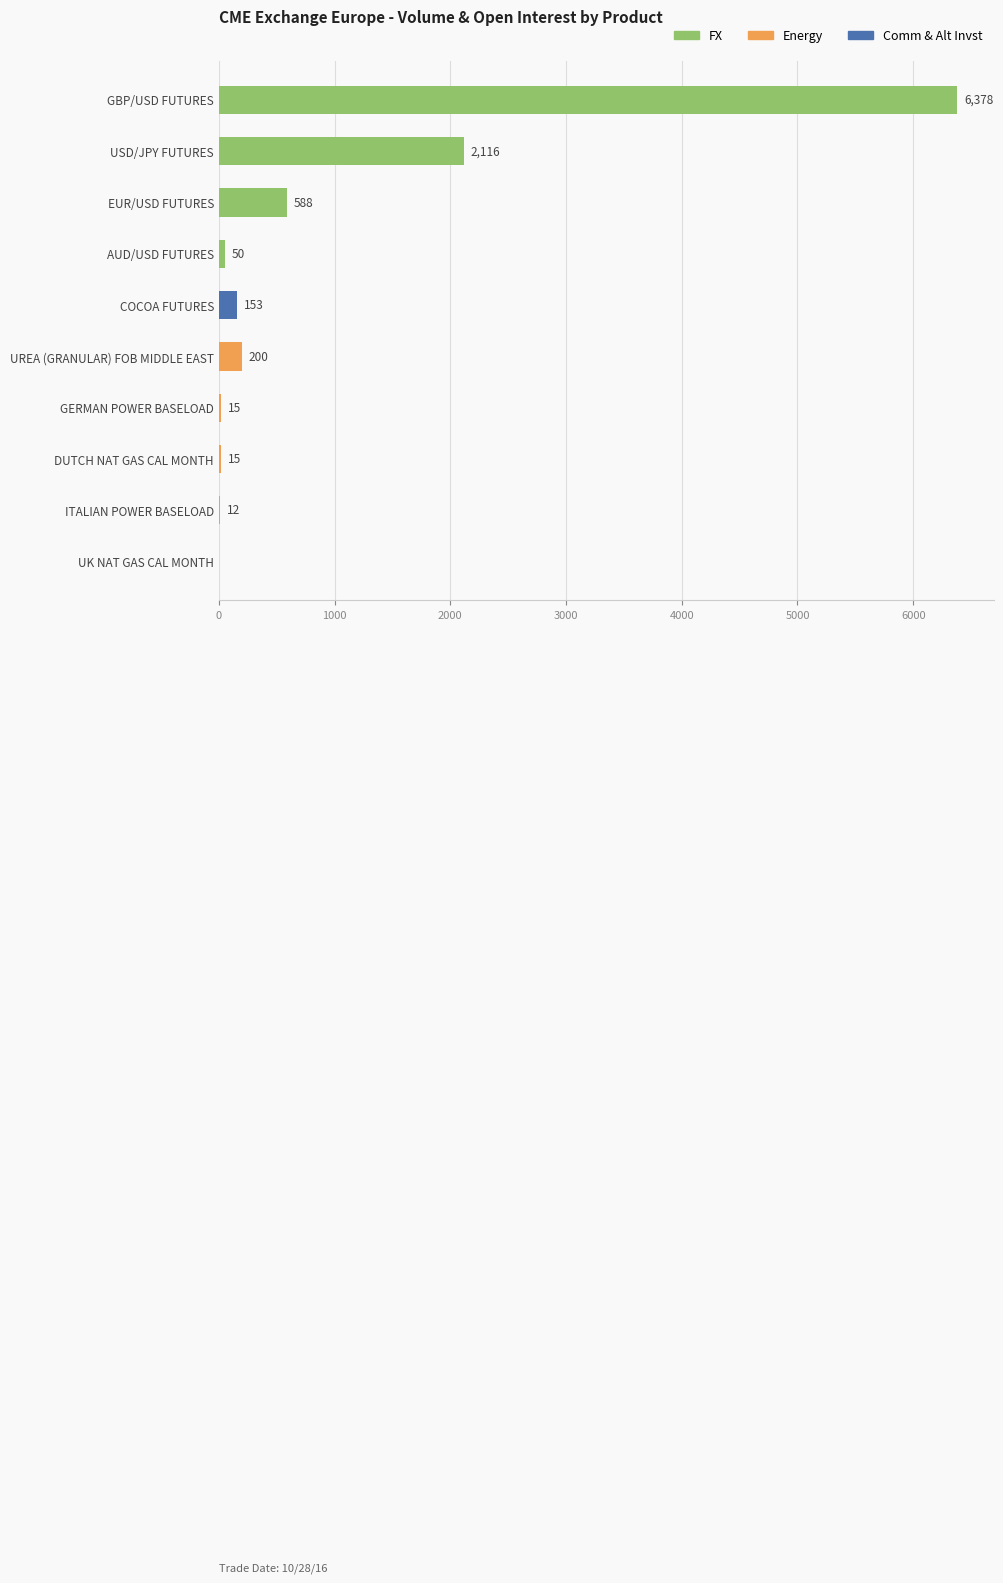

Are the bars horizontal?

Yes